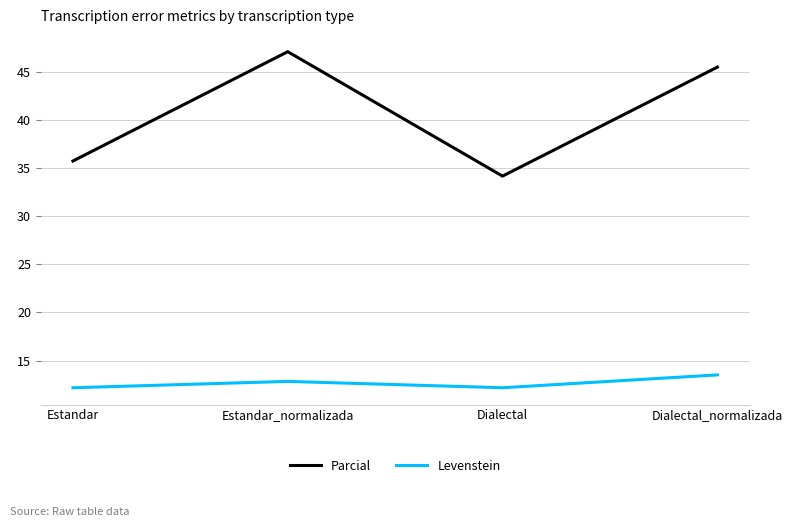

Count the Levenstein values in the range 12 to 13.

3